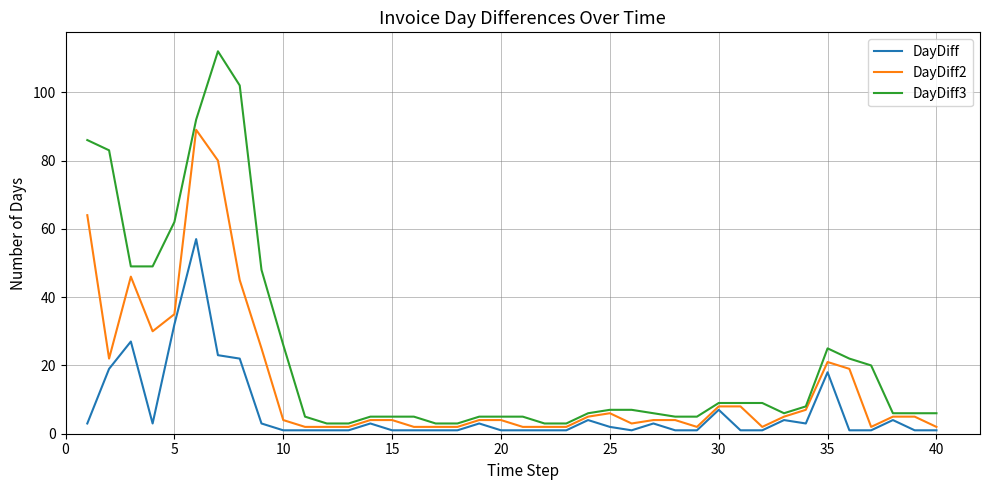

True or false: DayDiff3 and DayDiff2 intersect in this chart.

False